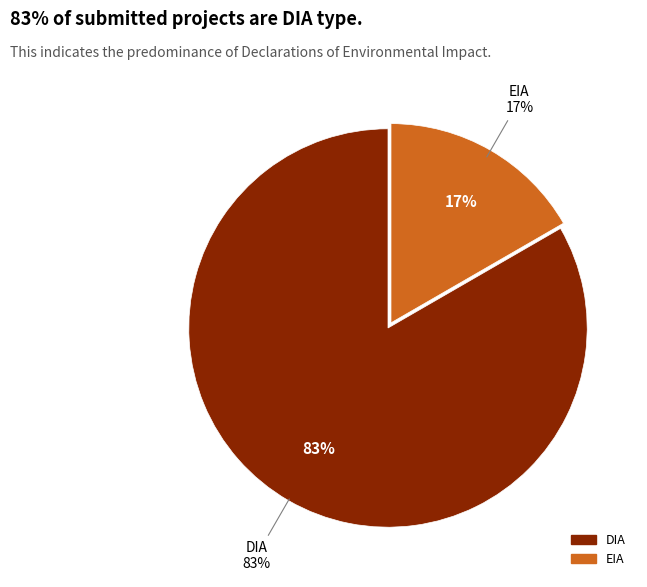

How many slices are in this pie chart?

2